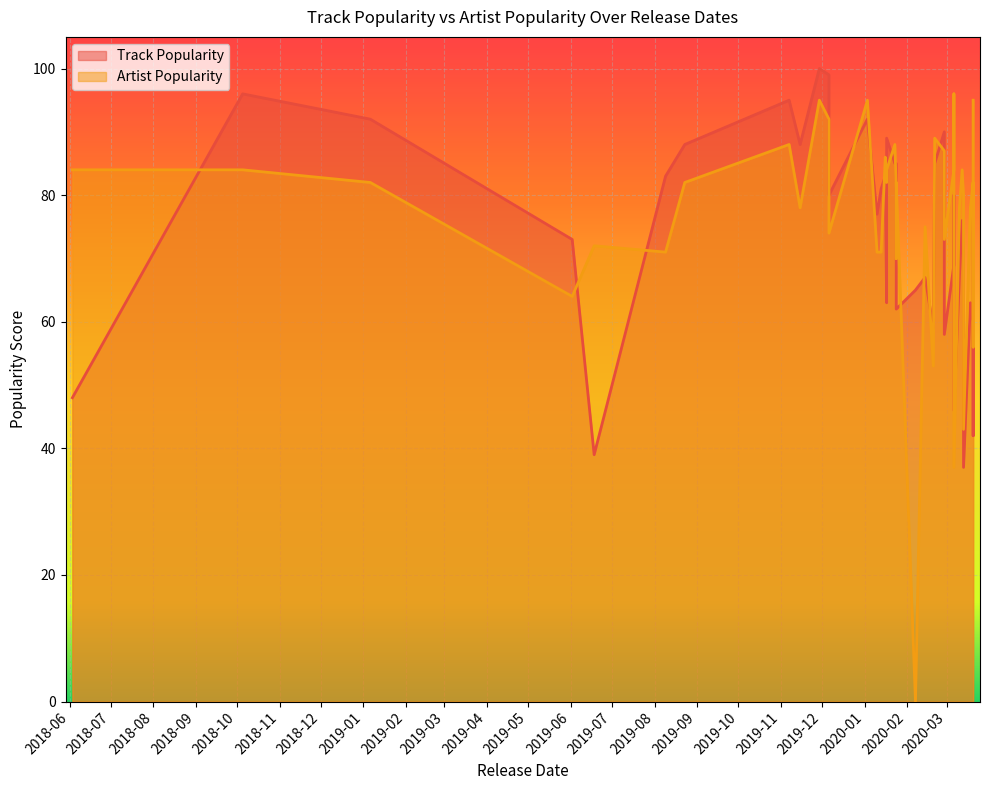

At which category does the chart reach its minimum across all series?

2020-02-07